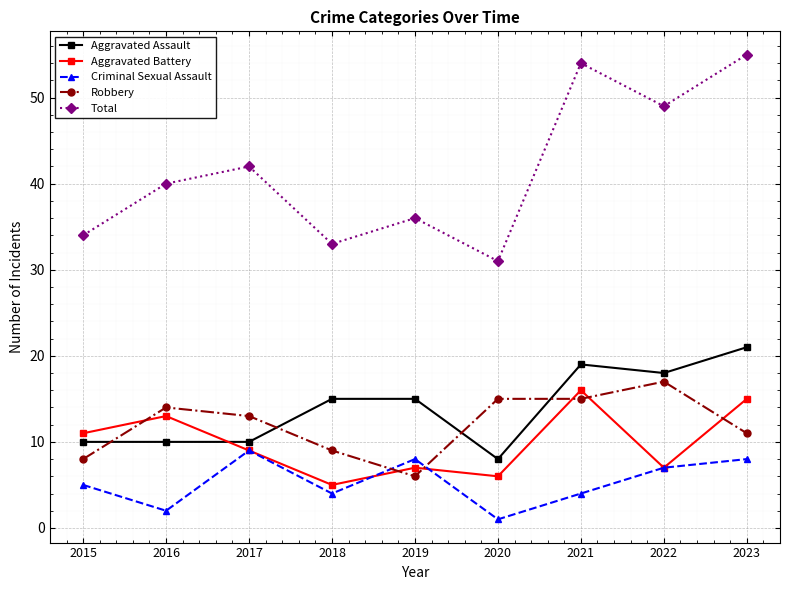

How many lines are shown in the chart?

5